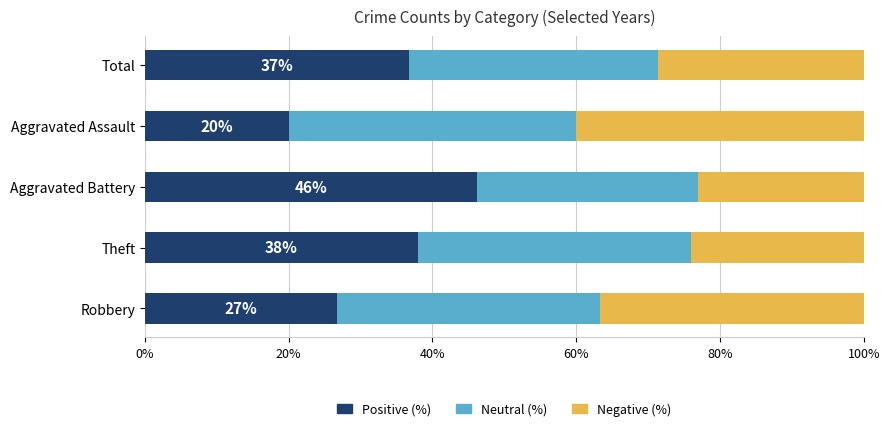

Which category has the highest value in the Positive (%) series?

Aggravated Battery